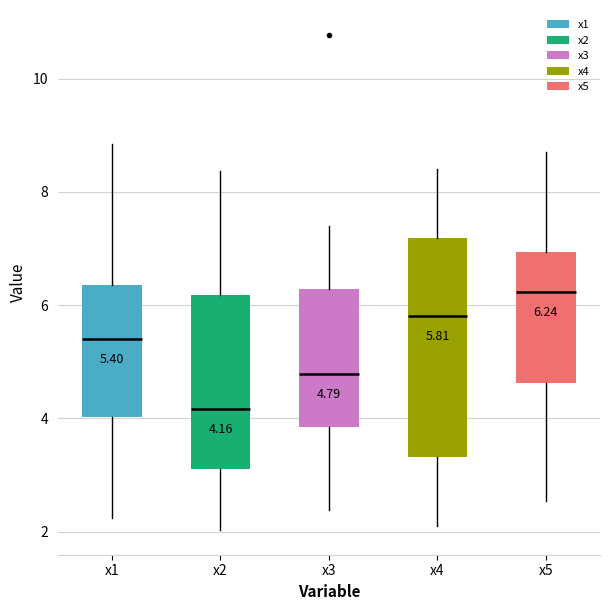

Comparing the boxes themselves (not the whiskers), which one is the tallest?

x4